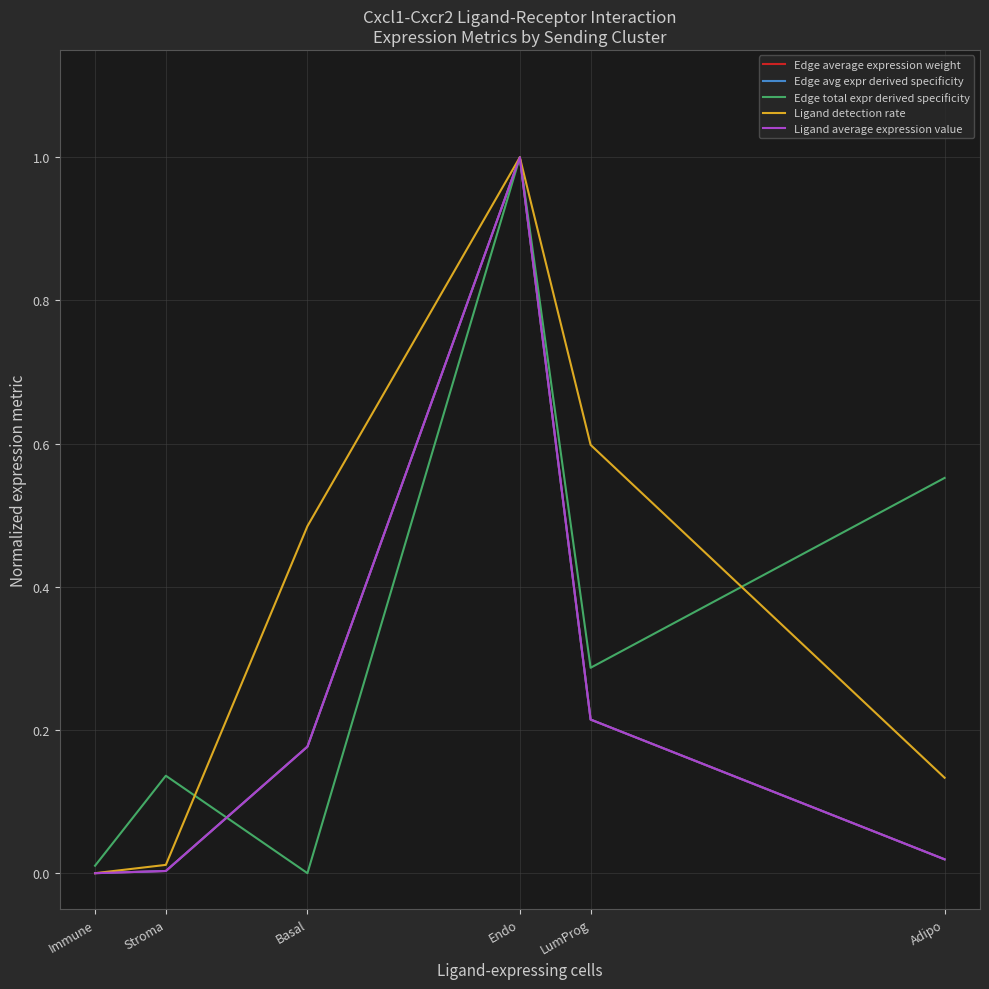

Does the chart have visible grid lines?

Yes